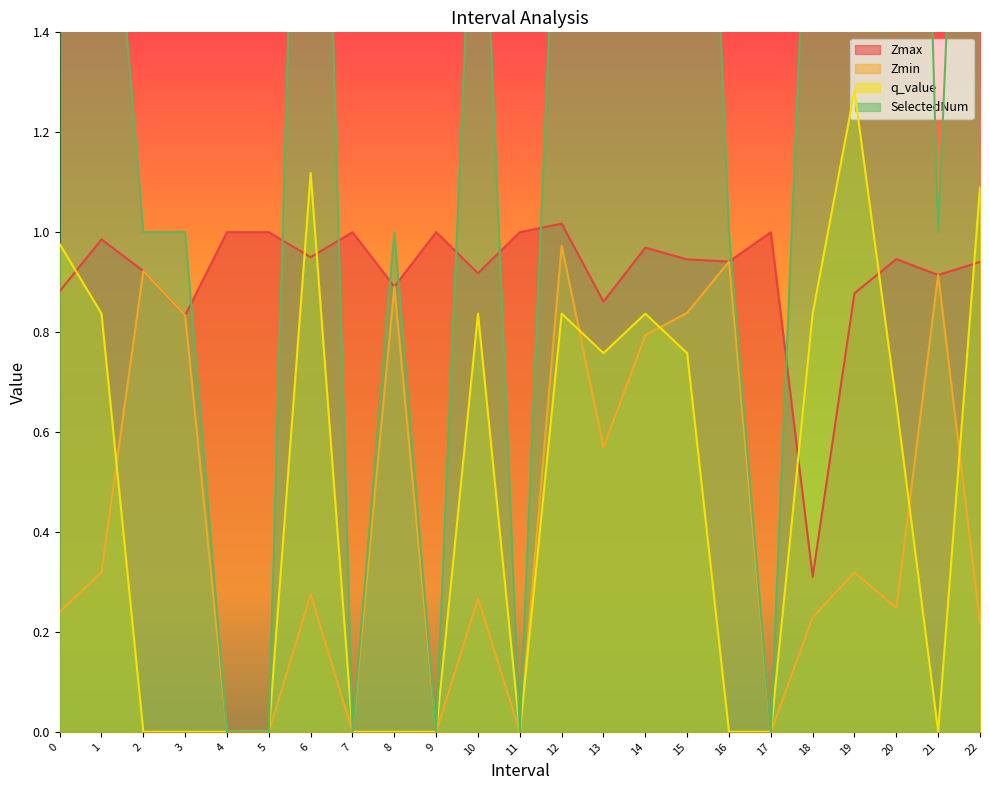

Between 19 and 10, which is larger?

10